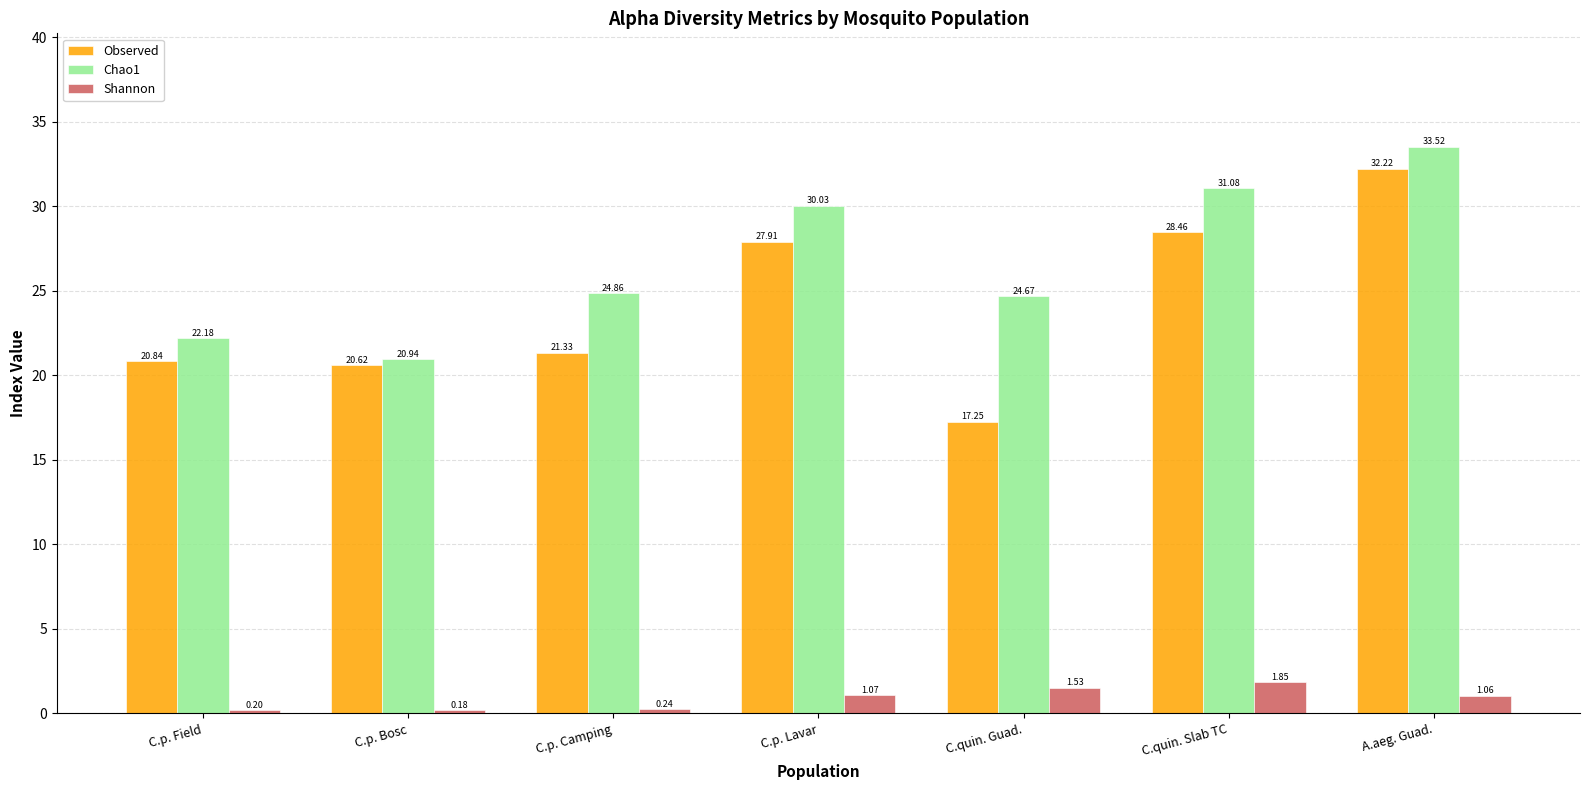

Which series has the widest spread of values?

Observed